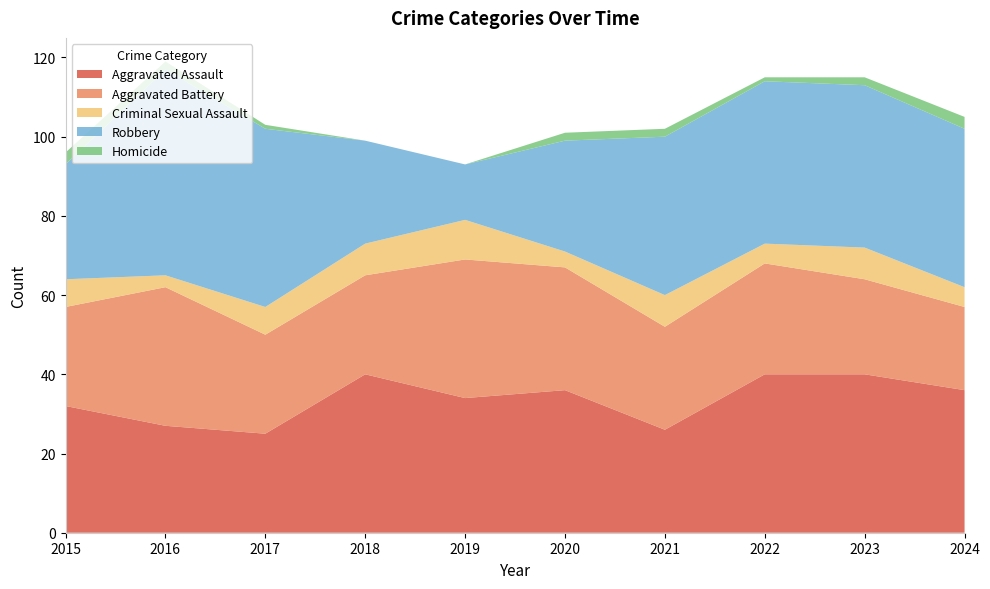

Reading left to right, list all the values displayed in this chart.

Aggravated Assault: 2015=32	2016=27	2017=25	2018=40	2019=34	2020=36	2021=26	2022=40	2023=40	2024=36
Aggravated Battery: 2015=25	2016=35	2017=25	2018=25	2019=35	2020=31	2021=26	2022=28	2023=24	2024=21
Criminal Sexual Assault: 2015=7	2016=3	2017=7	2018=8	2019=10	2020=4	2021=8	2022=5	2023=8	2024=5
Robbery: 2015=29	2016=52	2017=45	2018=26	2019=14	2020=28	2021=40	2022=41	2023=41	2024=40
Homicide: 2015=3	2016=2	2017=1	2018=0	2019=0	2020=2	2021=2	2022=1	2023=2	2024=3